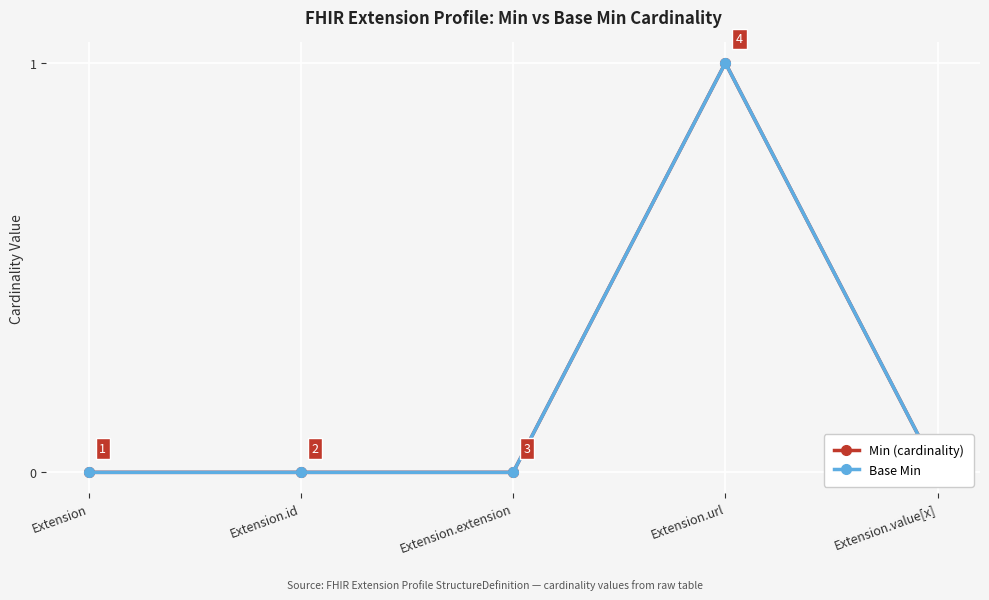

Does the chart display data point markers on the line(s)?

Yes